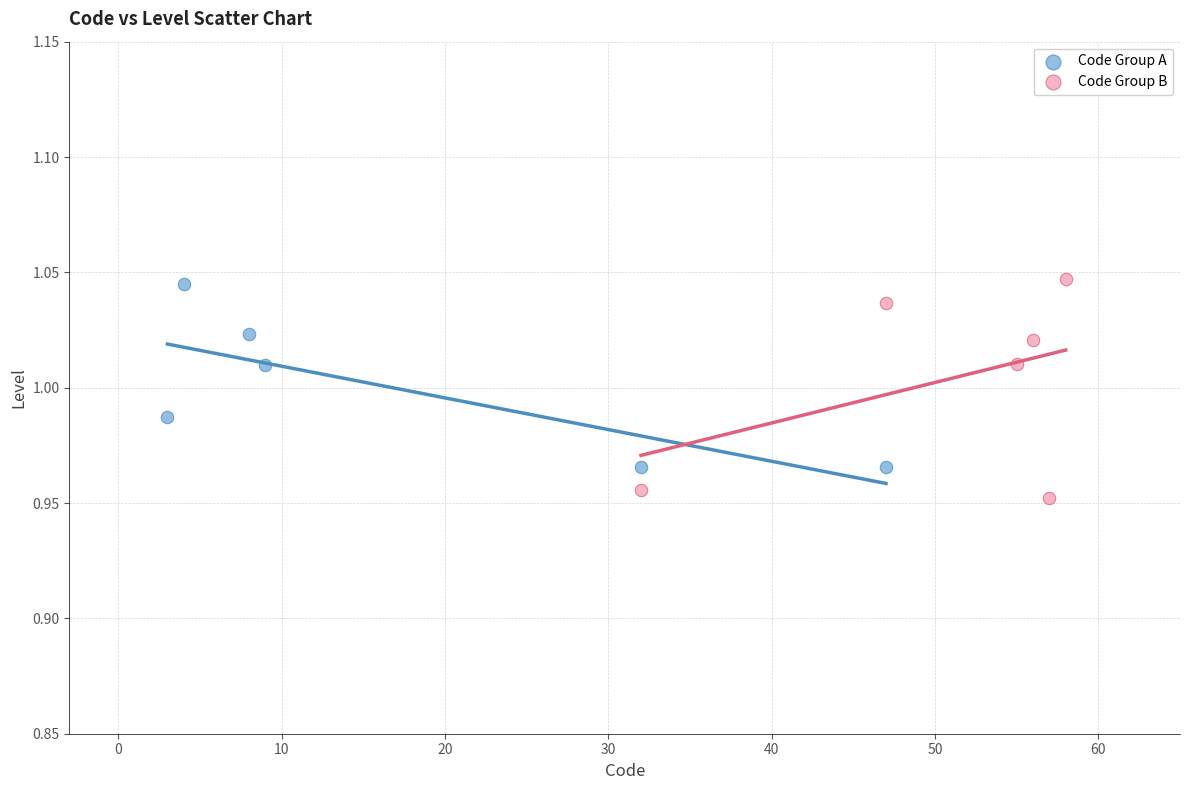

Which series reaches the minimum Y coordinate?

Code Group B